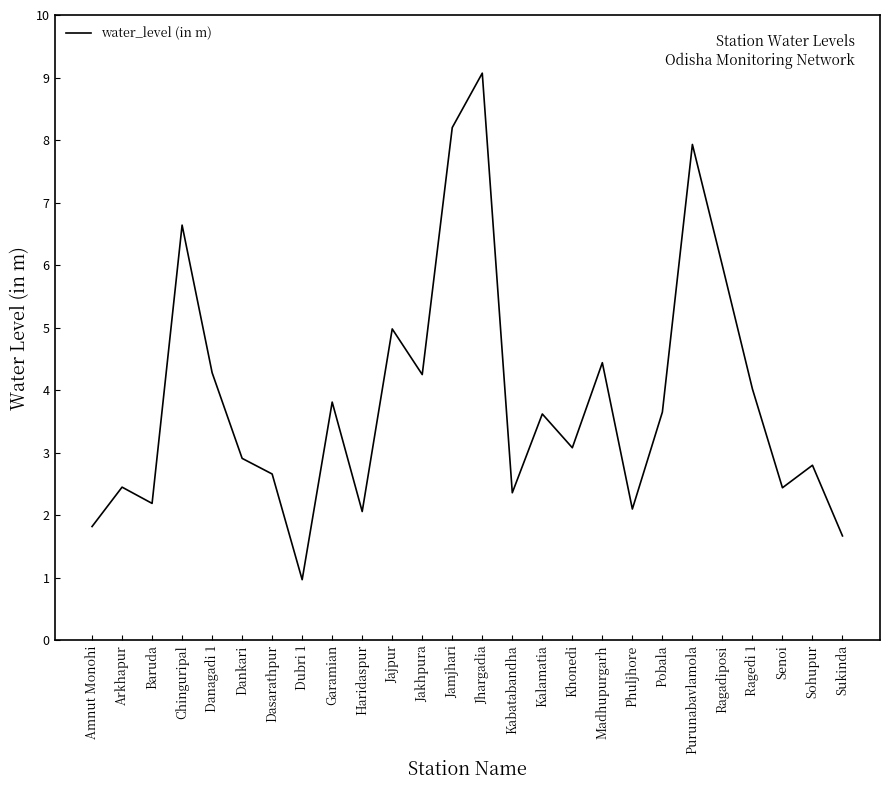

What is the sum of all values?

100.4